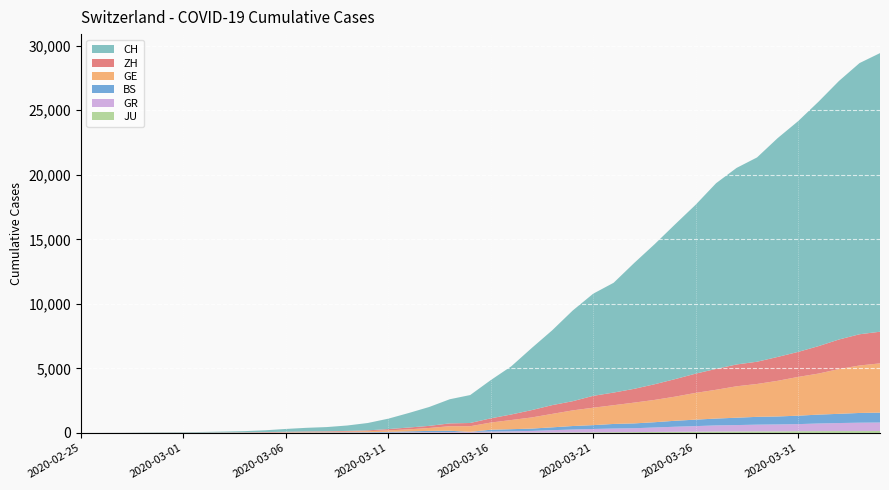

Reading right to left, list all the values displayed in this chart.

JU: 154	149	149	145	140	128	127	119	114	100	92	82	69	61	54	44	36	32	29	25	19	18	17	12	7	7	7	5	5	4	4	2	2	1	1	1	1	1	0	0
GR: 657	649	622	592	547	535	519	495	474	433	393	343	300	284	258	226	182	128	101	84	71	56	53	43	31	22	18	18	17	16	14	12	9	9	6	6	6	2	2	0
BS: 767	754	714	687	653	617	605	569	530	501	462	410	374	356	297	270	220	181	164	143	0	100	92	73	49	33	28	24	21	15	8	3	3	1	1	1	1	1	0	0
GE: 3815	3677	3468	3179	3002	2760	2546	2435	2230	2072	1869	1728	1610	1452	1349	1211	1041	863	710	556	435	351	227	155	114	80	60	45	43	30	20	16	14	11	10	9	5	1	1	0
ZH: 2451	2418	2290	2126	1937	1849	1723	1691	1617	1490	1358	1213	1067	978	919	711	679	568	429	326	250	218	163	140	101	62	49	40	34	29	23	15	13	10	7	6	2	2	0	0
CH: 21582	21006	20029	18935	17871	16946	15826	15224	14383	13080	11989	10849	9745	8505	7911	7021	5794	4807	3727	2959	2165	1870	1463	1125	807	570	419	327	280	219	142	97	69	50	36	30	20	8	4	0